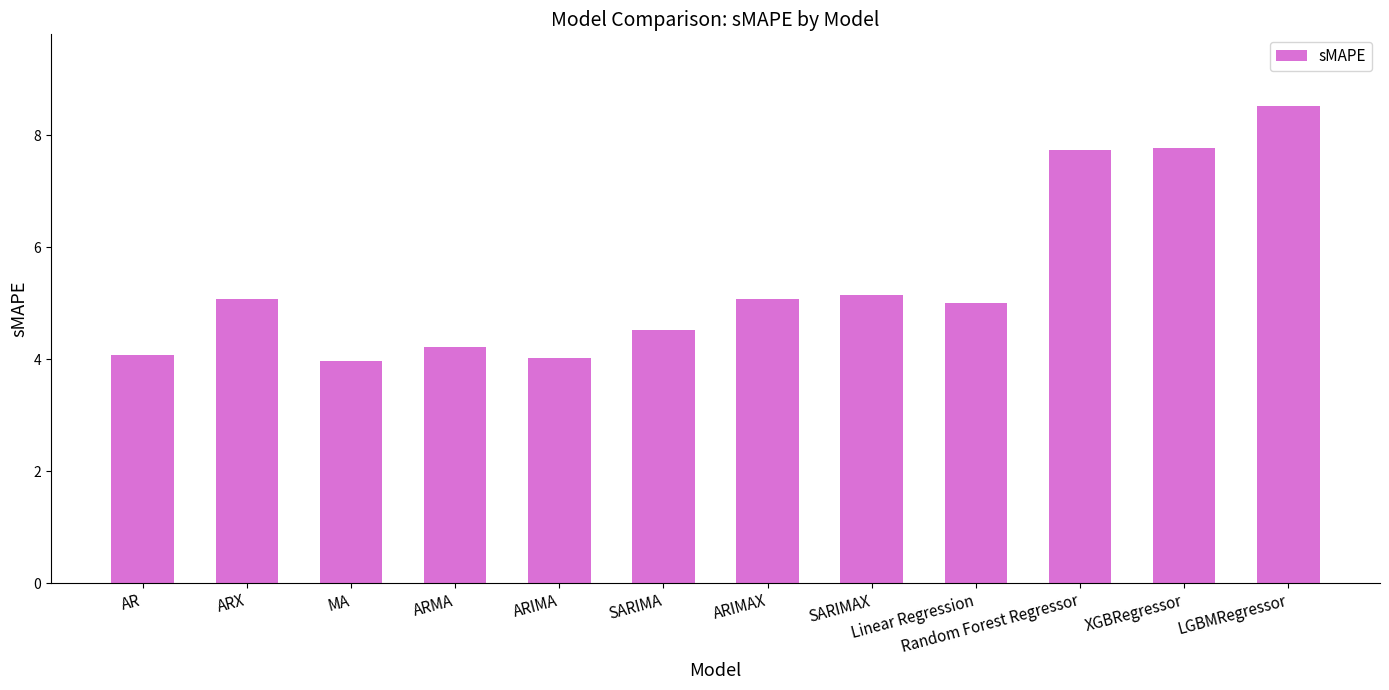

What is the greatest value displayed?

8.5